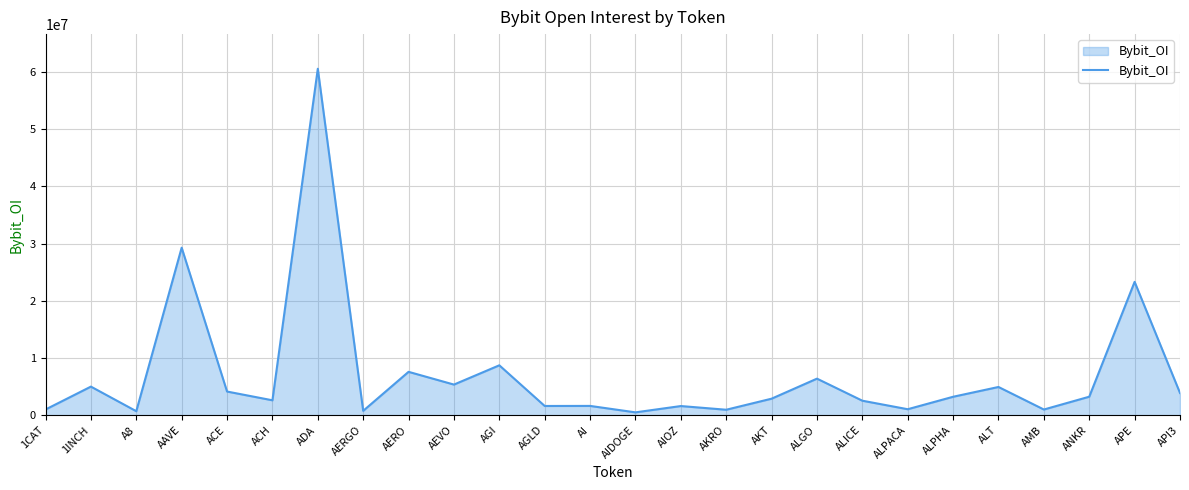

What is the ratio of the value at ALPHA to the value at ALICE?

1.3